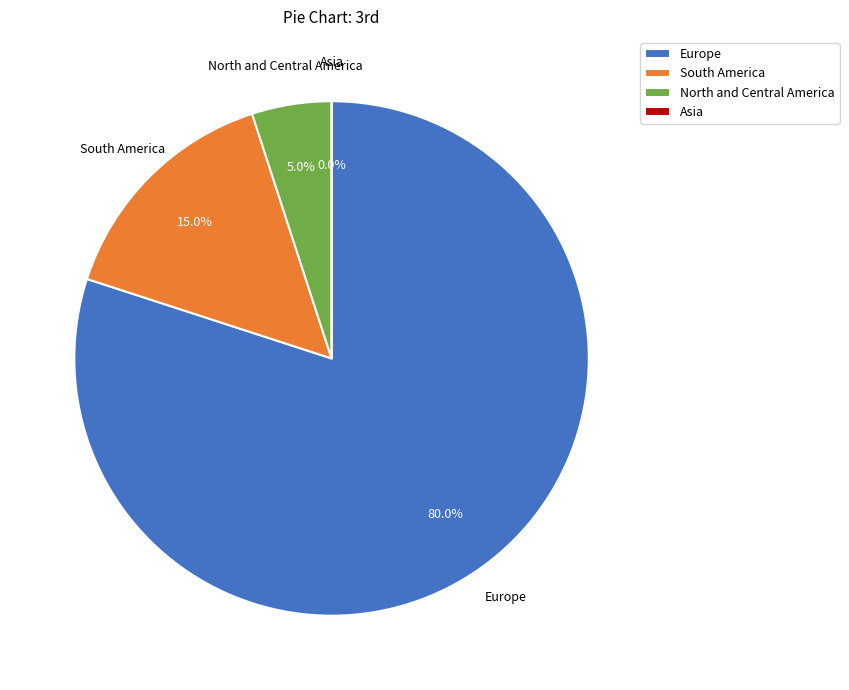

To the nearest percent, what is the difference between the Europe and North and Central America slice percentages?

75%